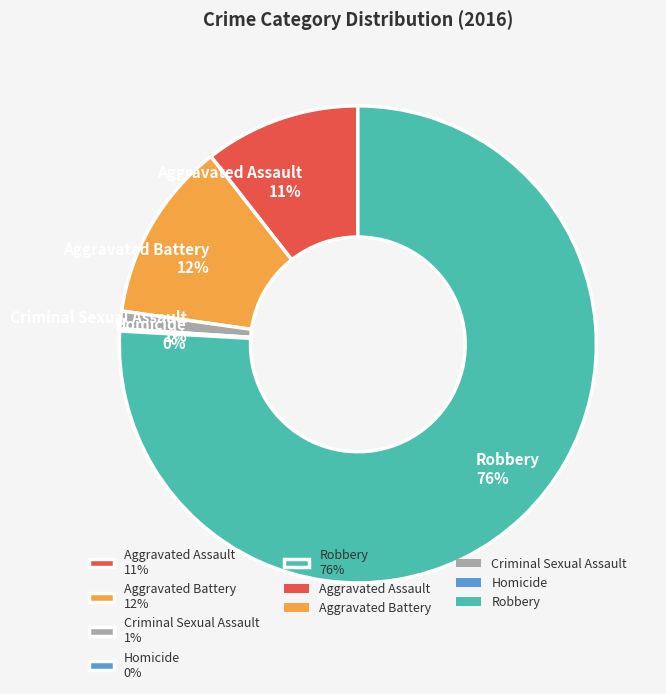

Which slice is the largest?

Robbery